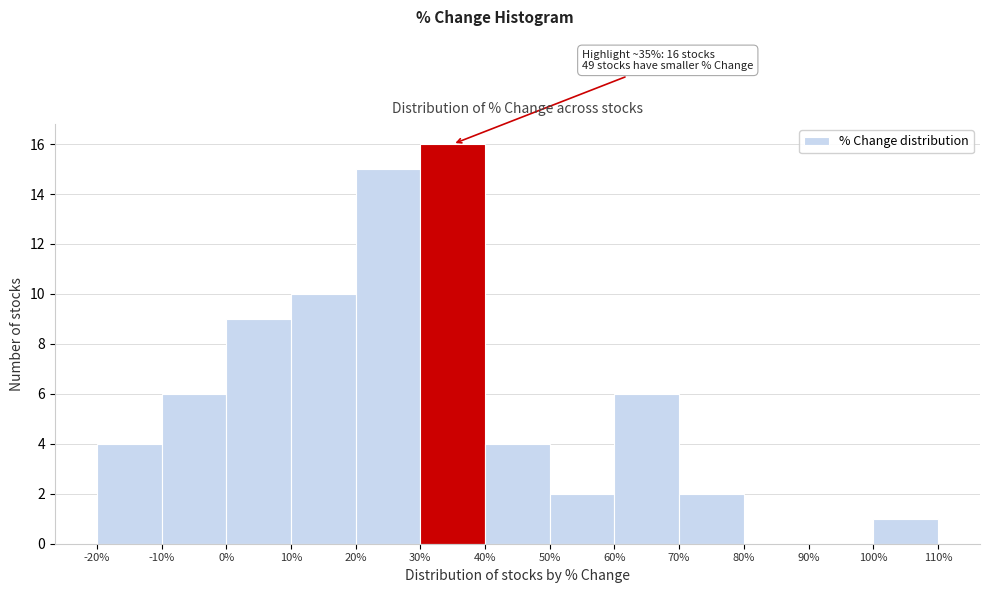

Over which range of the x-axis is the bar tallest?

30% to 40%